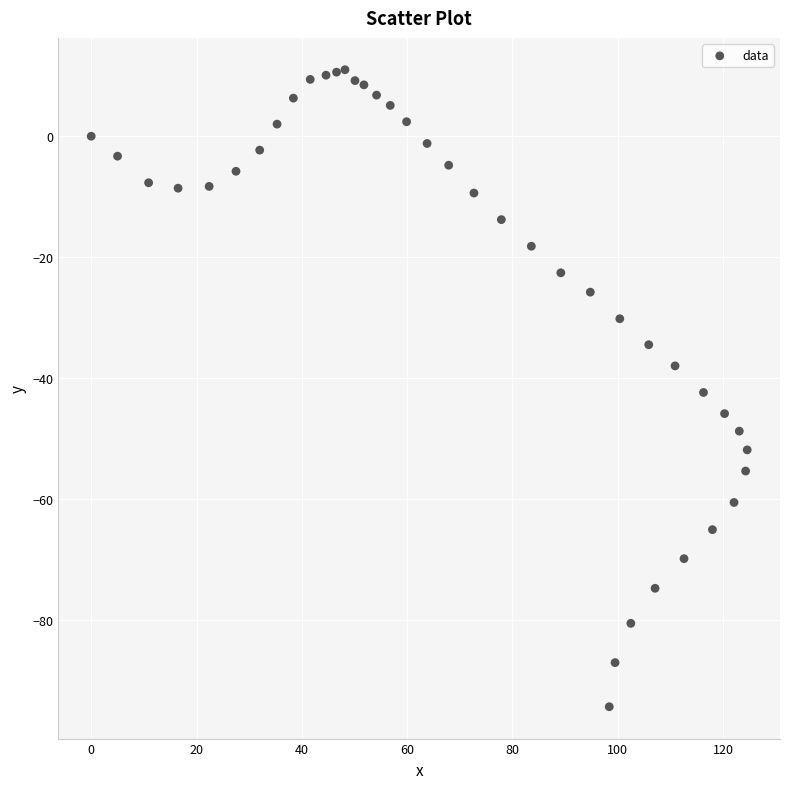

What Y value in the scatter plot is closest to -41?

-42.4